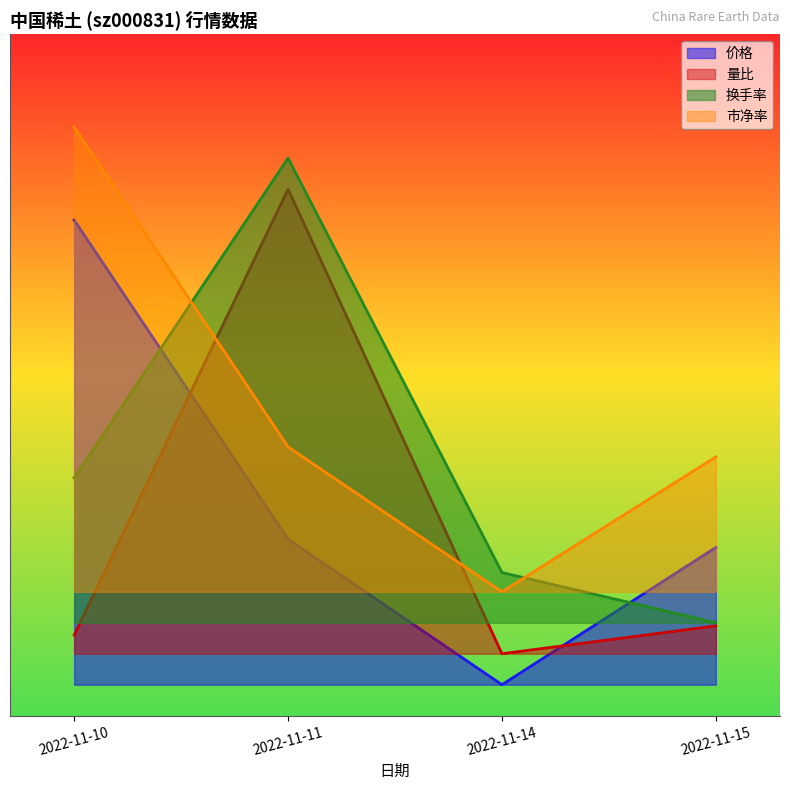

True or false: 市净率 has a value of 64.6 at 2022-11-10.

False